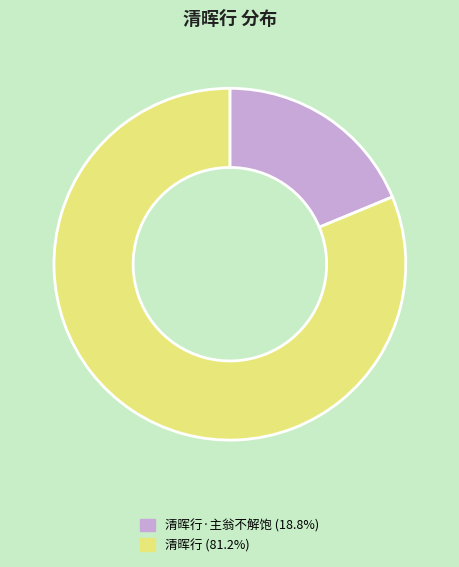

Is there a majority slice in this chart?

Yes